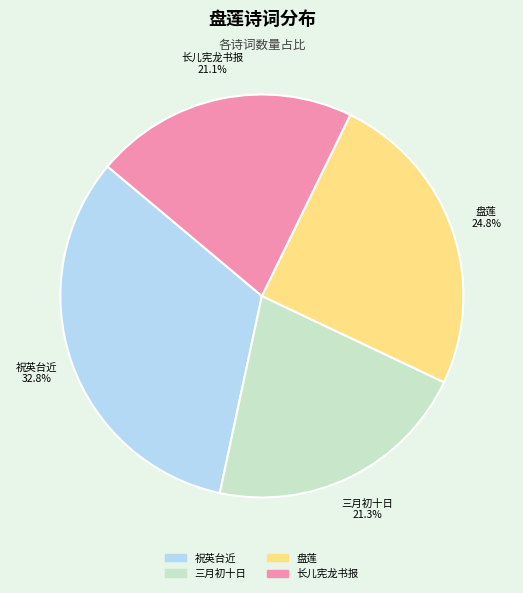

Is there a majority slice in this chart?

No